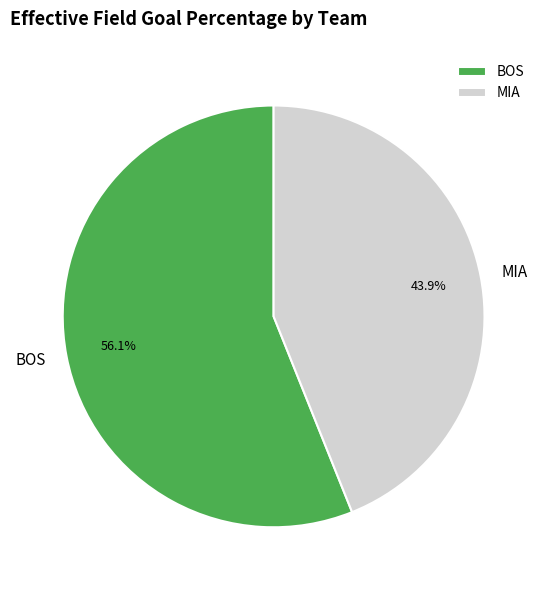

Is it true that BOS is 64% of the pie?

False